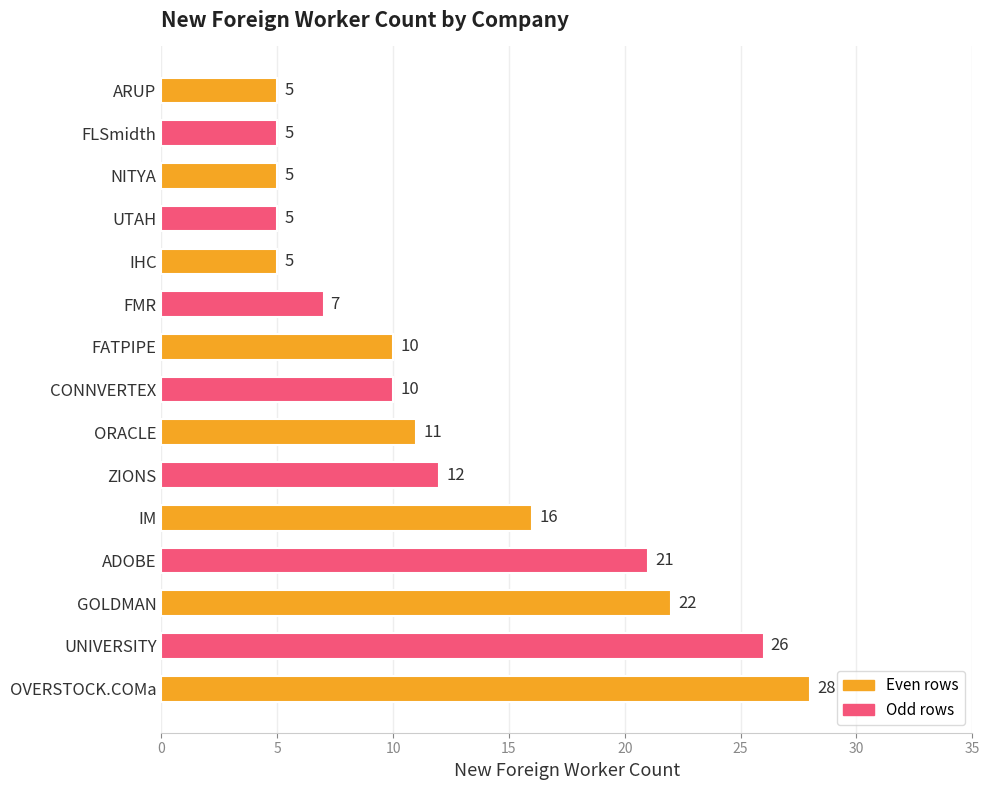

What is the average value?

13